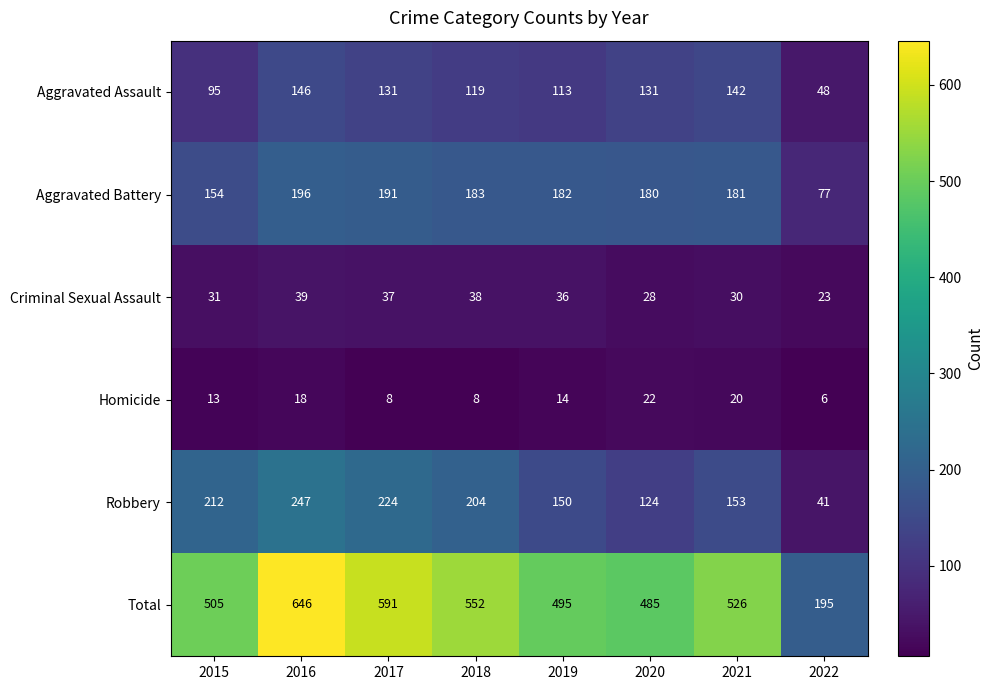

Which category has the lowest value in the Aggravated Battery series?

2022